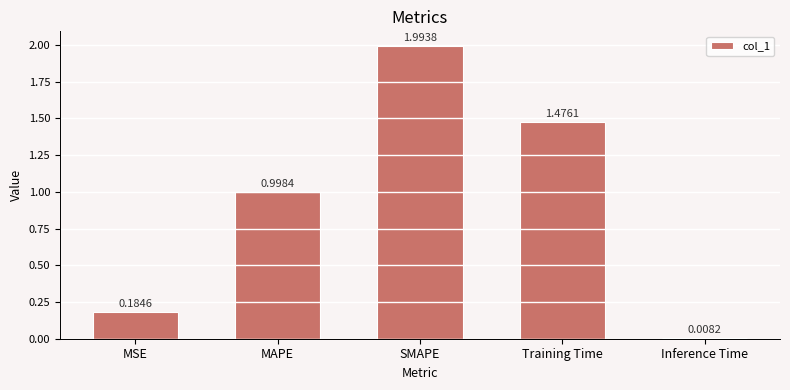

Which label corresponds to the largest value in the chart?

SMAPE